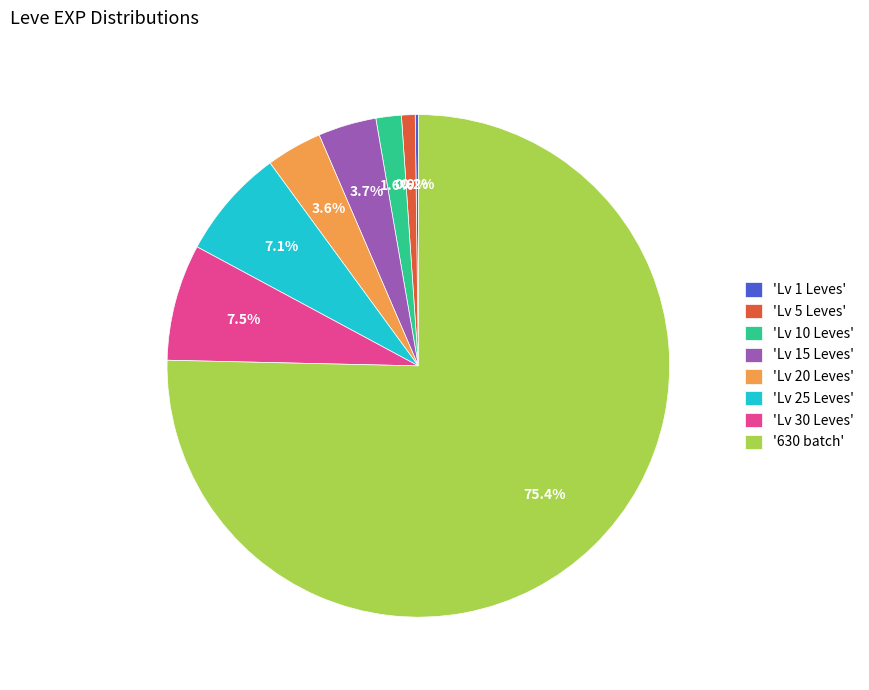

Between 'Lv 10 Leves' and 'Lv 30 Leves', which is larger?

'Lv 30 Leves'